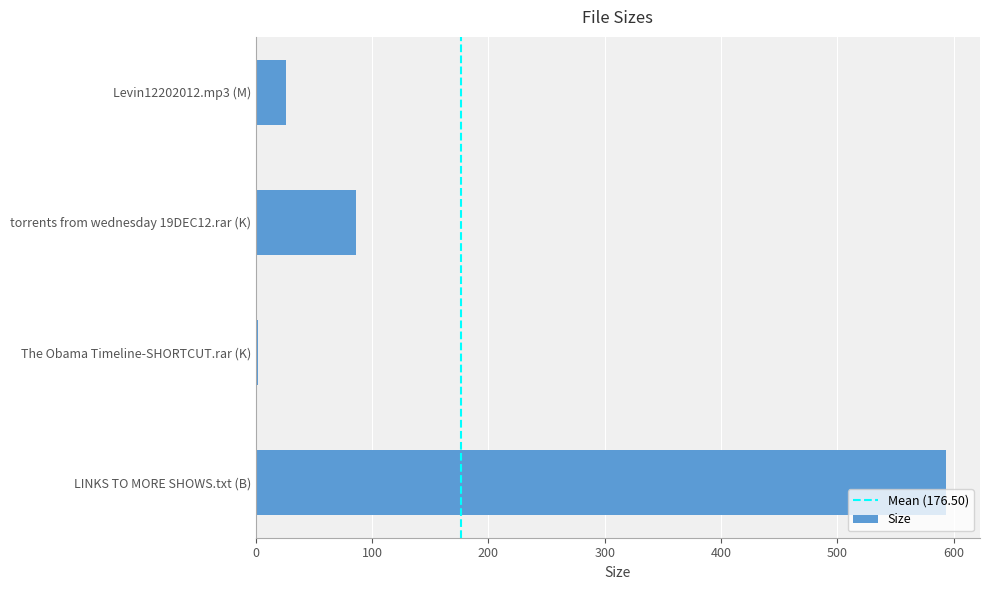

What is the maximum value shown in the chart?

593.0